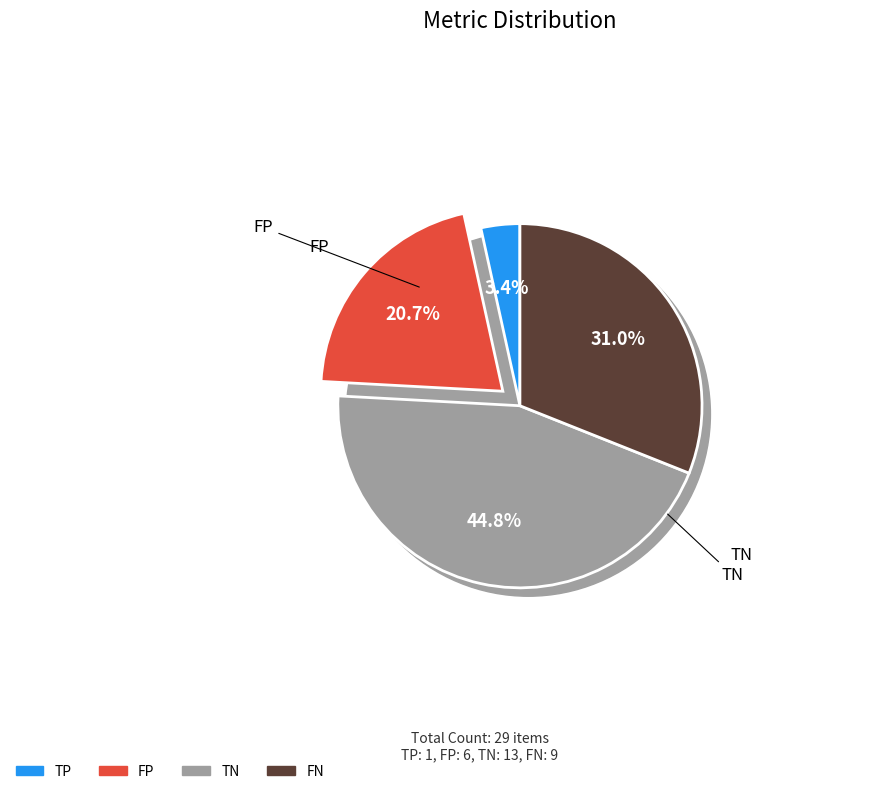

What is the ratio of the value at FN to the value at FP?

1.5